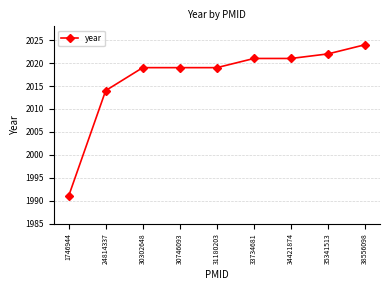

Approximately how many times larger is the value at 1746944 compared to 30302648?

1.0